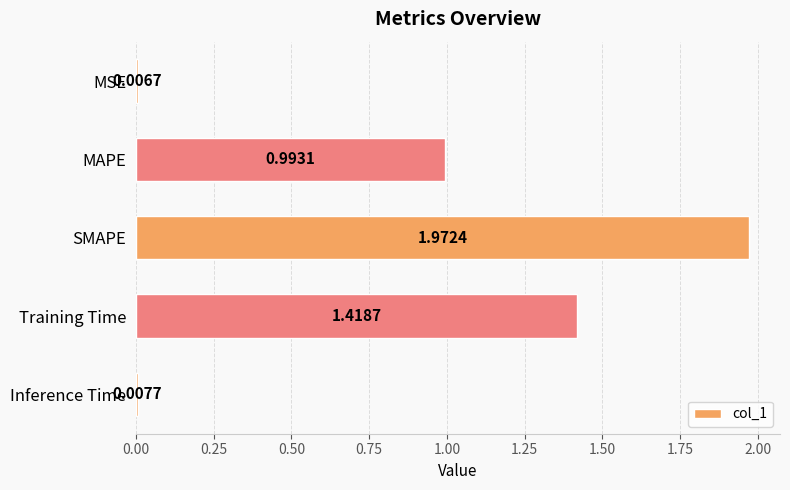

What is the label of the 4th bar from the top?

Training Time